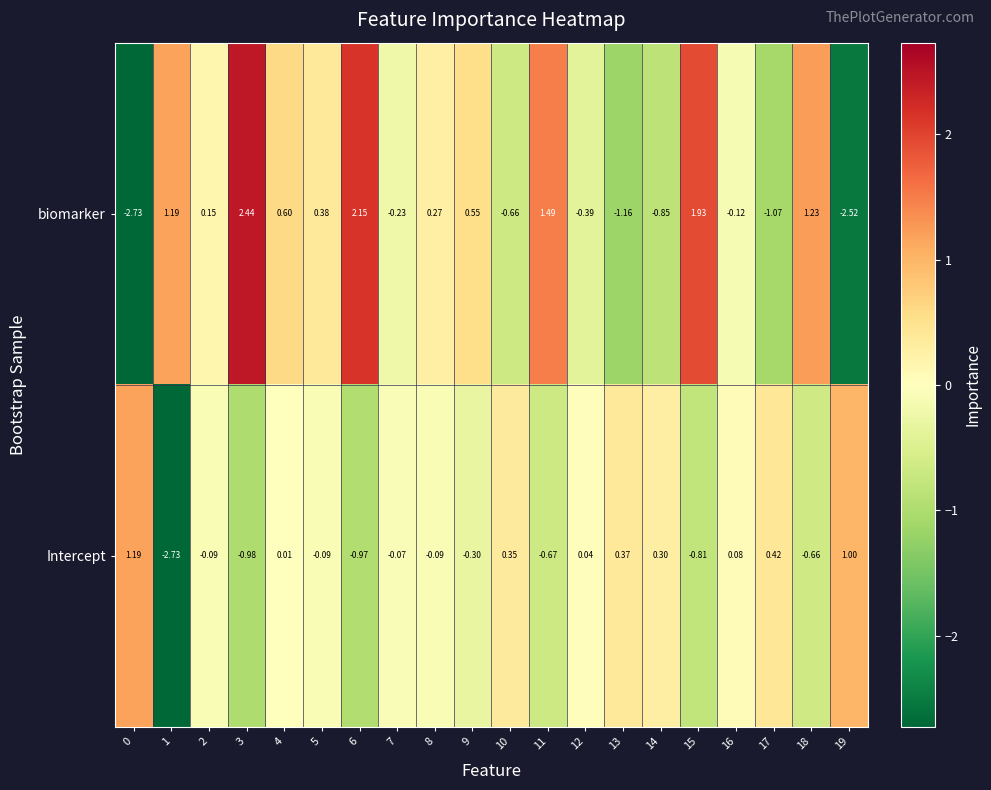

Which series has the largest total across all categories?

biomarker